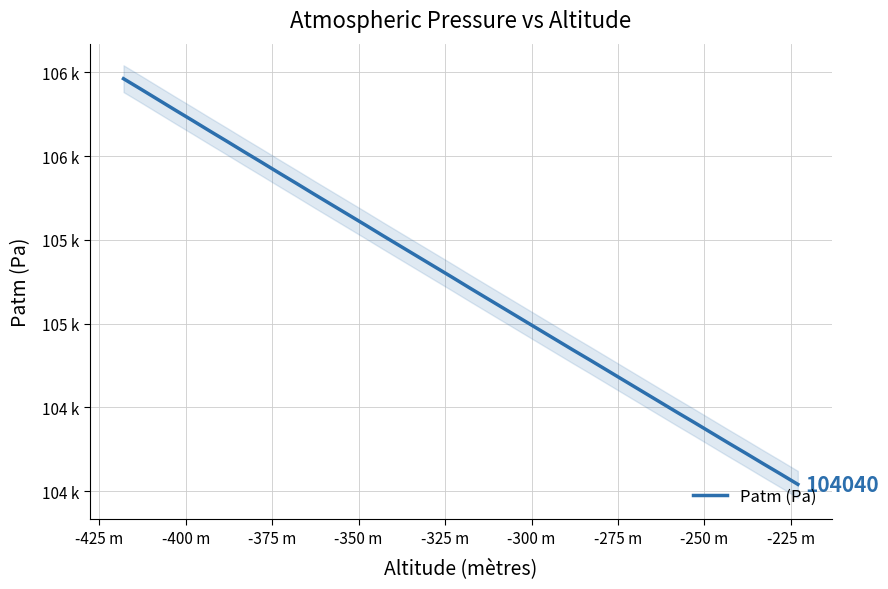

The chart shows a value of 179513 at -275 m. True or false?

False